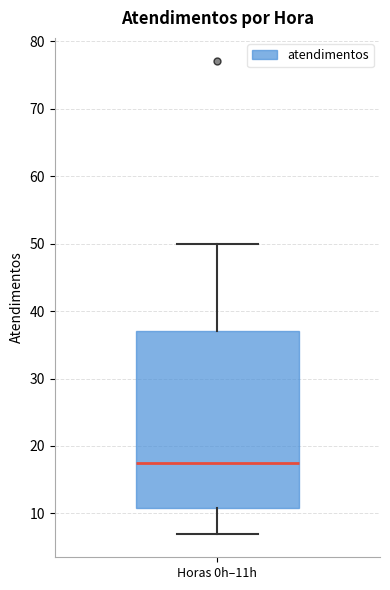

Transcribe this box plot: give where the median line is, the range the box spans, and where the two whiskers end, as read against the y-axis. The values are not printed on the chart, so give them approximately, as read against the axis.

median 18, box 11 to 37, whiskers 7 to 50